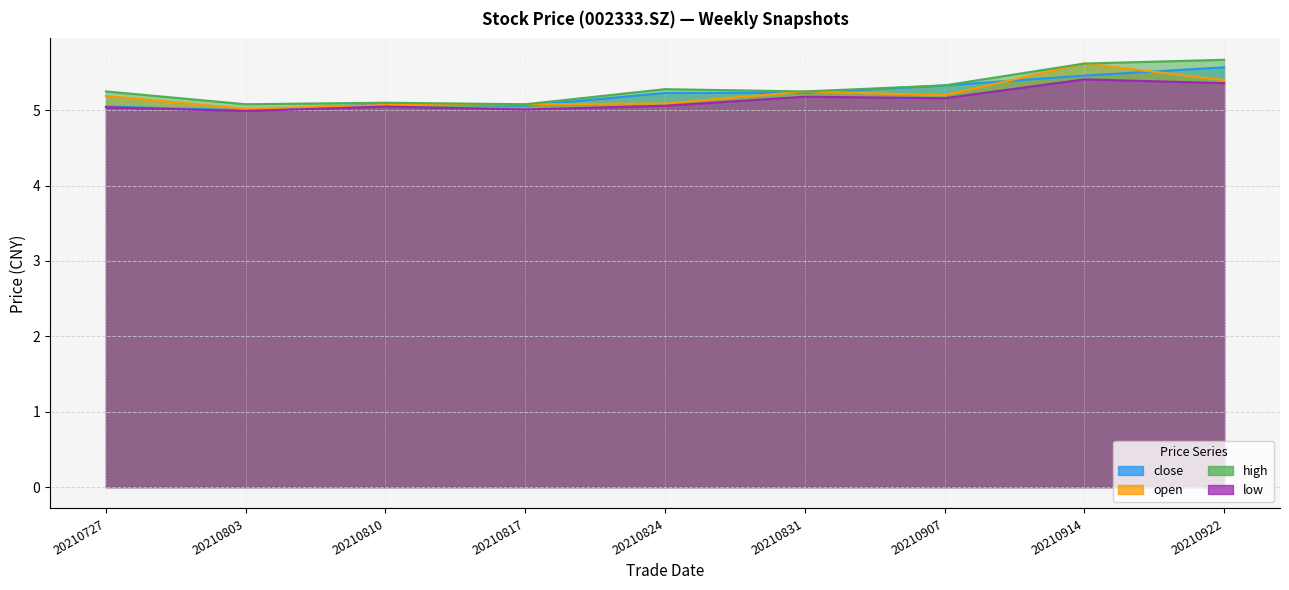

What is the average value of the close series?

5.2